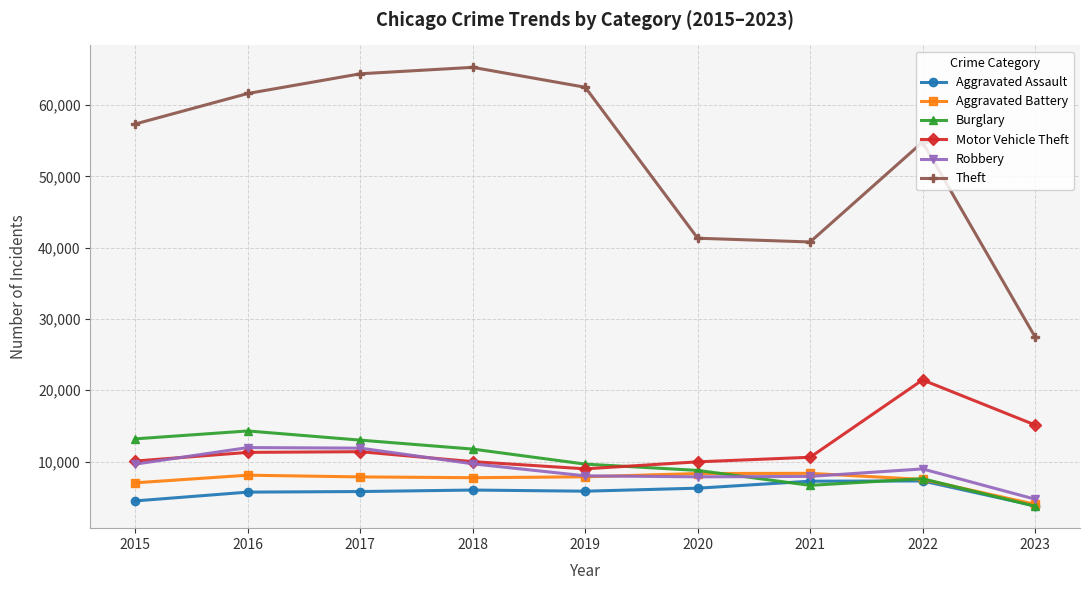

What is the difference between the second highest and minimum values in the Theft series?

36891